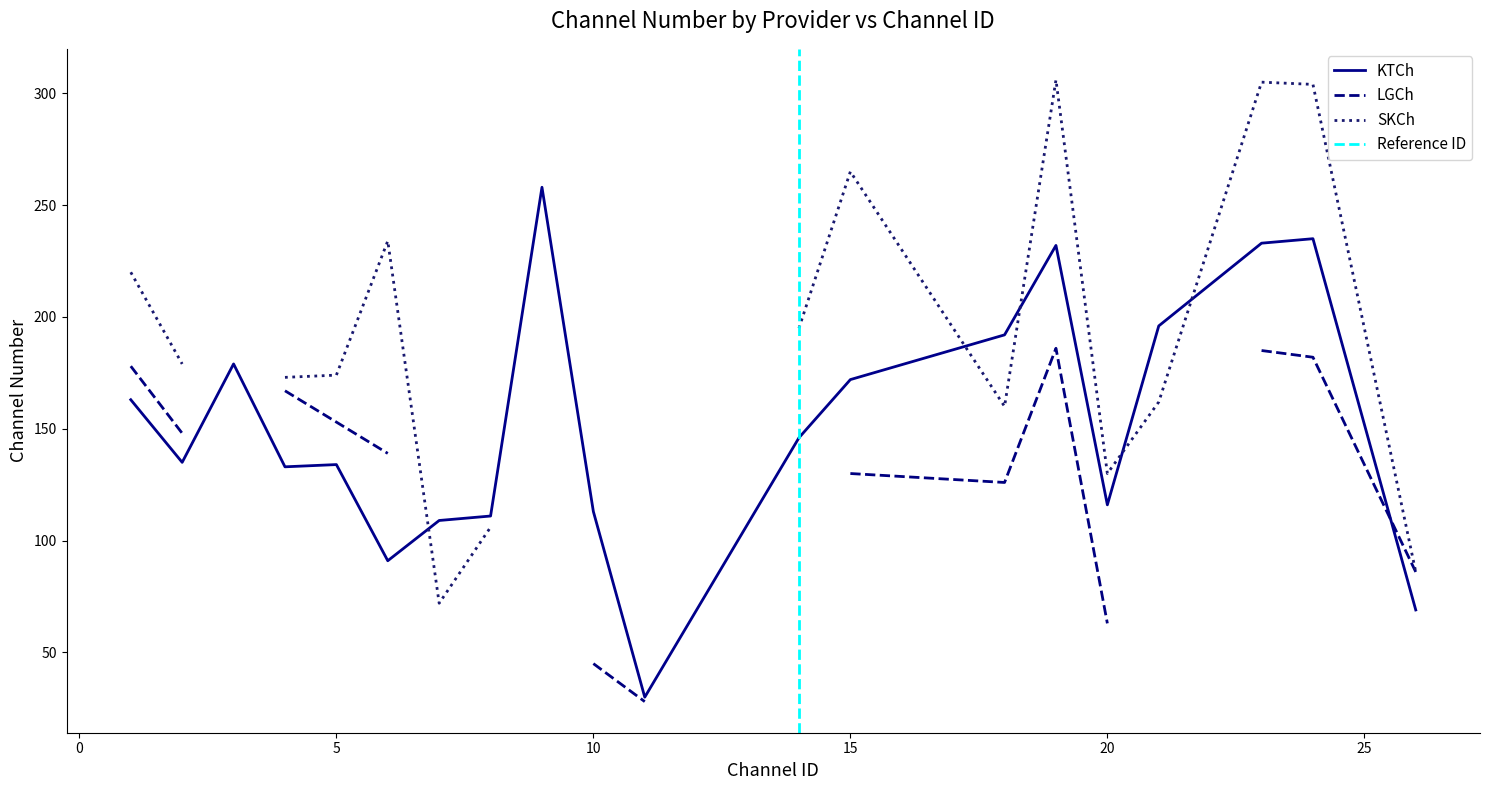

What is the highest value of the SKCh series?

306